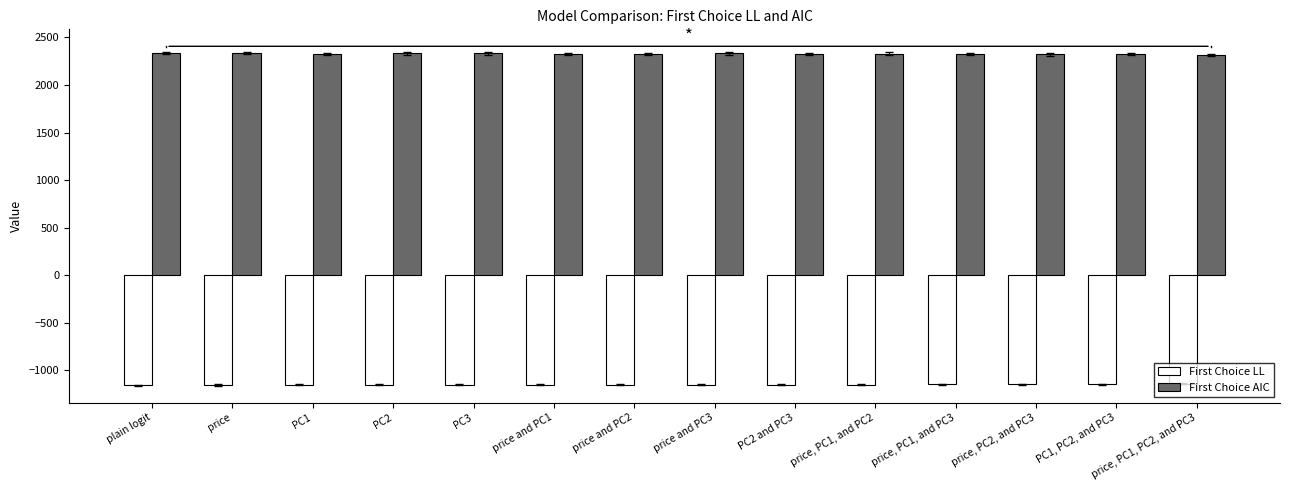

Count the number of categories in the chart.

14